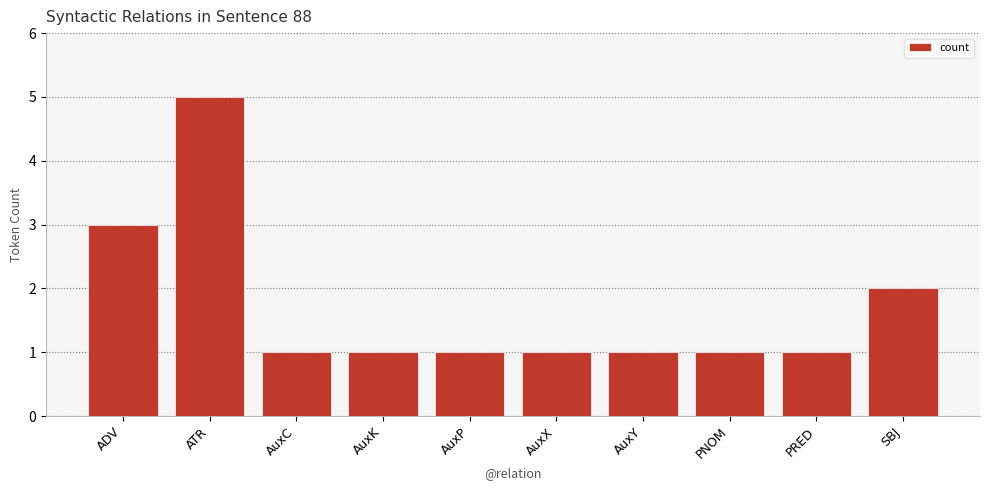

What position from the left is ATR?

2